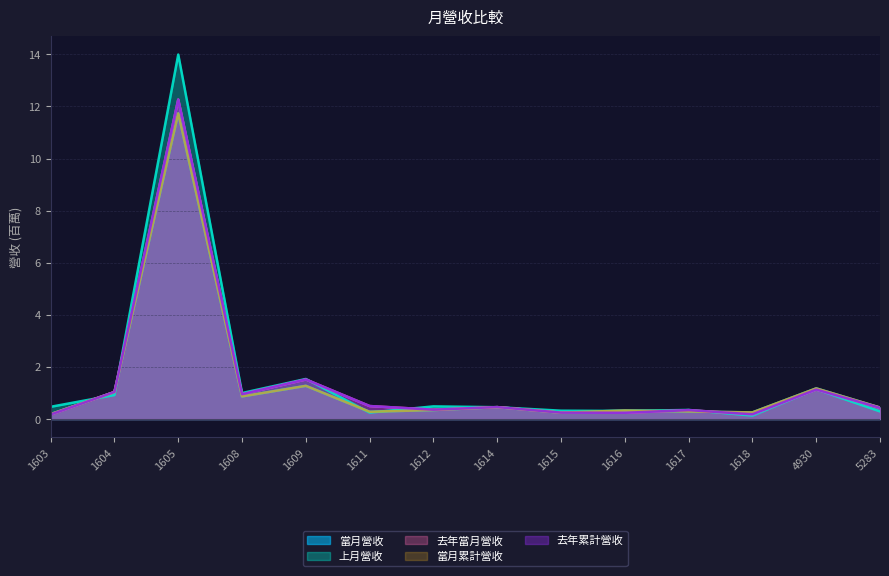

Reading right to left, what are all the values shown in this chart?

當月營收: 5283=0.4	4930=1.2	1618=0.3	1617=0.3	1616=0.3	1615=0.2	1614=0.5	1612=0.3	1611=0.3	1609=1.3	1608=0.9	1605=11.7	1604=1.0	1603=0.2
上月營收: 5283=0.3	4930=1.1	1618=0.1	1617=0.3	1616=0.3	1615=0.3	1614=0.5	1612=0.5	1611=0.2	1609=1.5	1608=1.0	1605=14.0	1604=0.9	1603=0.5
去年當月營收: 5283=0.4	4930=1.1	1618=0.2	1617=0.3	1616=0.2	1615=0.2	1614=0.5	1612=0.4	1611=0.5	1609=1.5	1608=1.0	1605=12.3	1604=1.0	1603=0.2
當月累計營收: 5283=0.4	4930=1.2	1618=0.3	1617=0.3	1616=0.3	1615=0.2	1614=0.5	1612=0.3	1611=0.3	1609=1.3	1608=0.9	1605=11.7	1604=1.0	1603=0.2
去年累計營收: 5283=0.4	4930=1.1	1618=0.2	1617=0.3	1616=0.2	1615=0.2	1614=0.5	1612=0.4	1611=0.5	1609=1.5	1608=1.0	1605=12.3	1604=1.0	1603=0.2